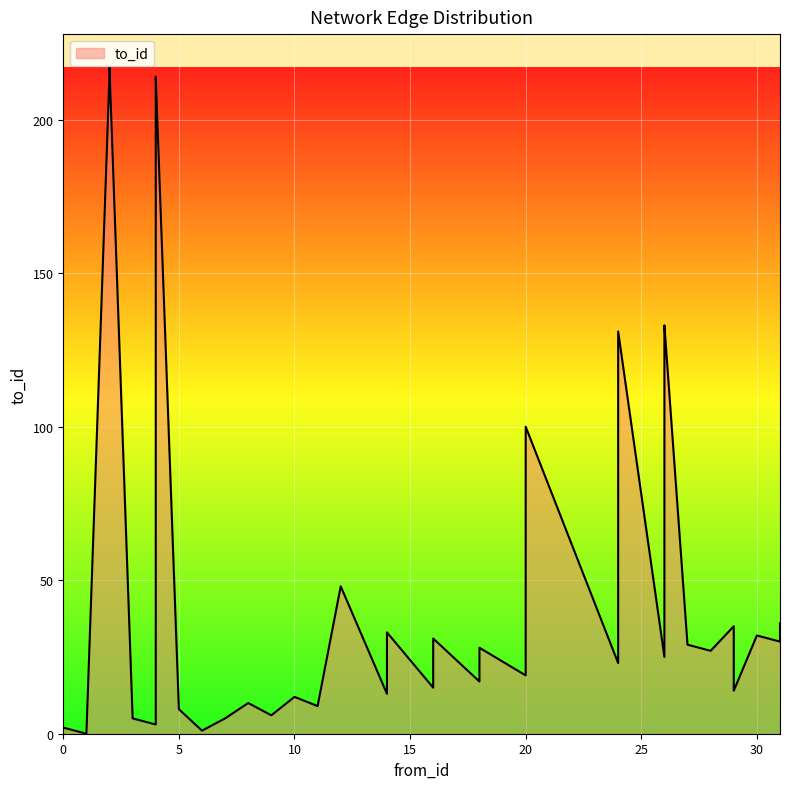

How many positive values are there?

39